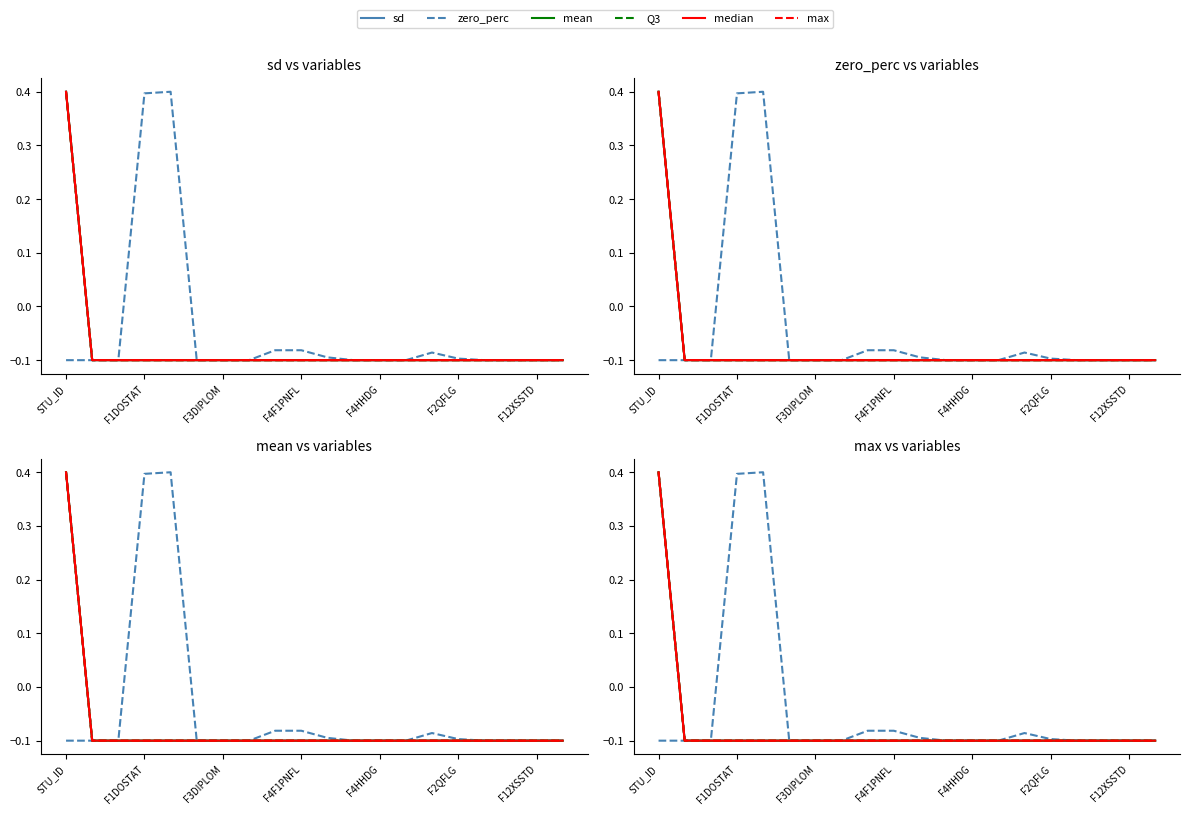

Which series has the largest range (max minus min)?

sd